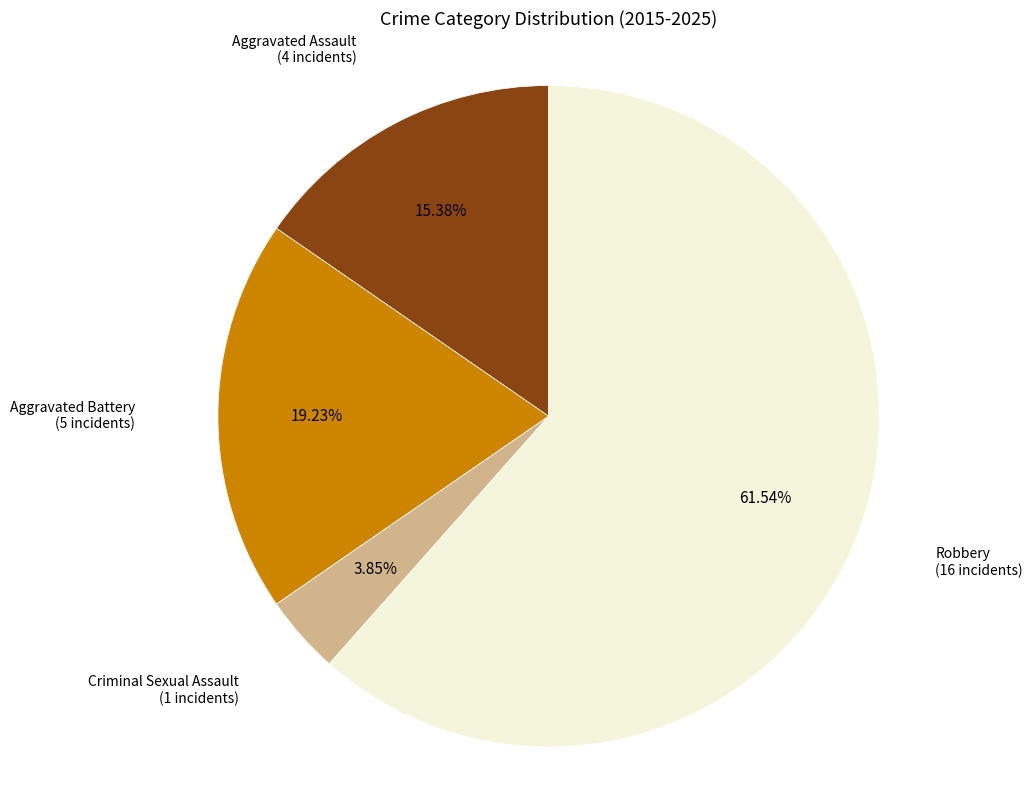

Is there a majority slice in this chart?

Yes